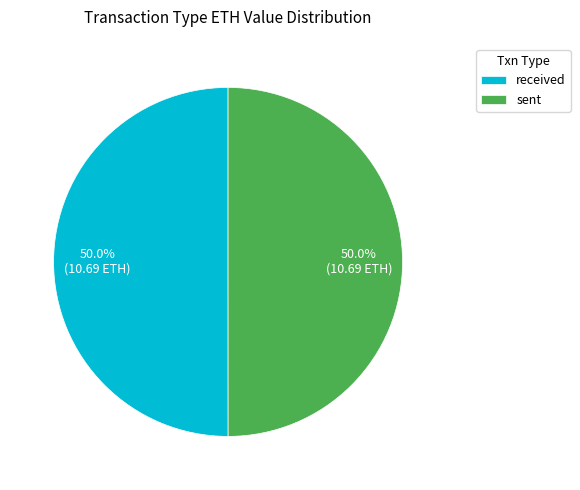

What is the ratio of the value at received to the value at sent?

1.0